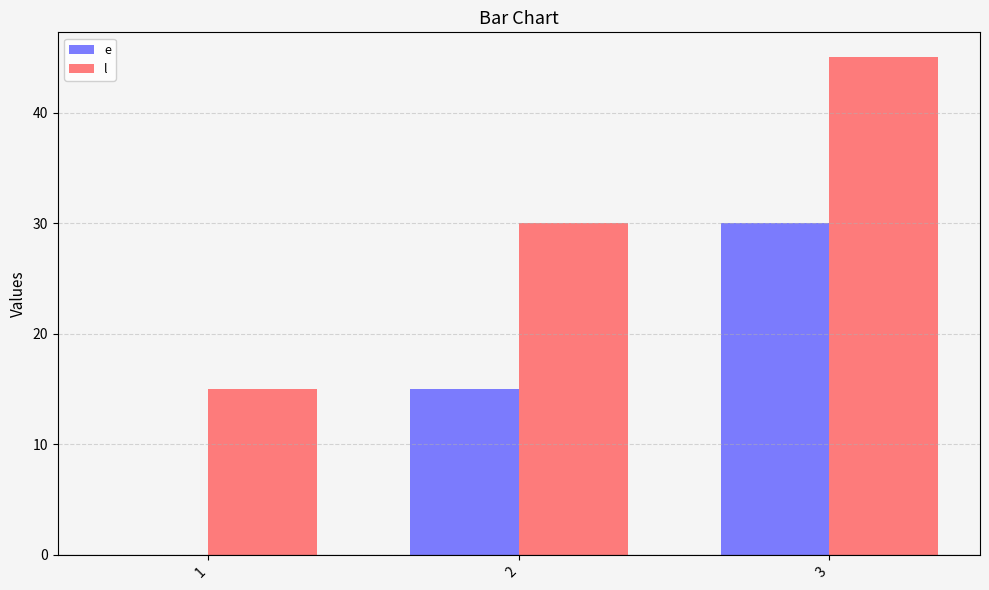

What is the average value of the e series?

15